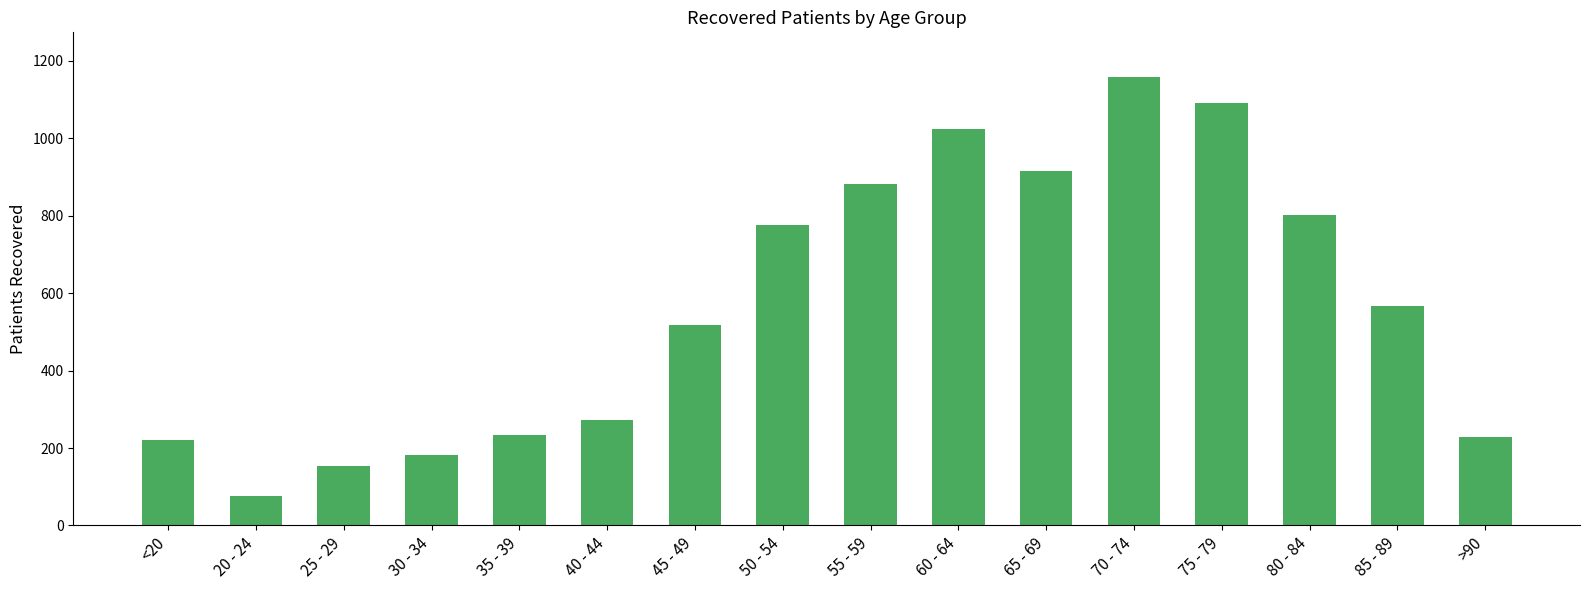

What is the change in value from 50 - 54 to 55 - 59?

+104